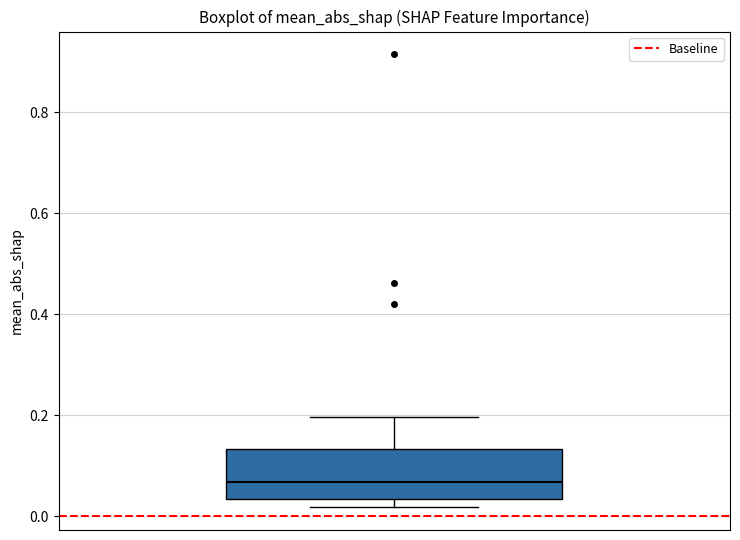

Transcribe this box plot: give where the median line is, the range the box spans, and where the two whiskers end, as read against the y-axis. The values are not printed on the chart, so give them approximately, as read against the axis.

median 0.06, box 0.04 to 0.14, whiskers 0.02 to 0.20